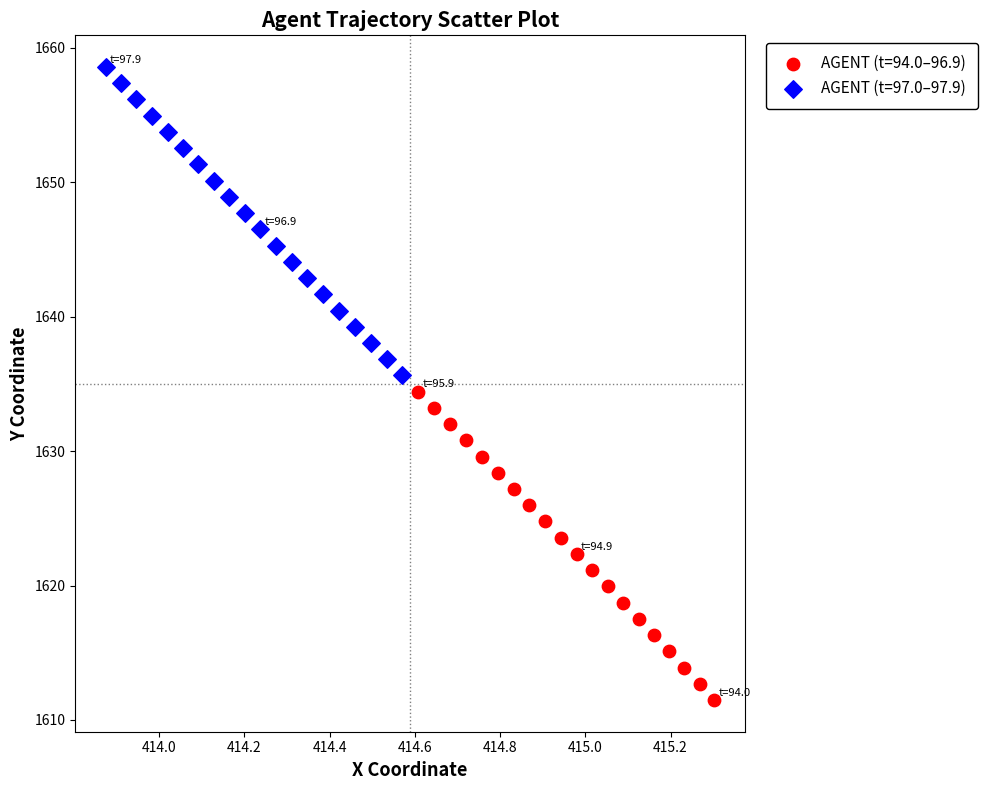

What are all the series names shown in the legend?

AGENT (t=94.0–96.9), AGENT (t=97.0–97.9)